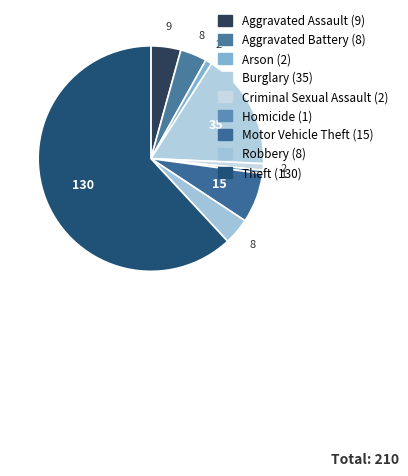

To the nearest percent, what is the difference between the largest and smallest slice percentages?

61%